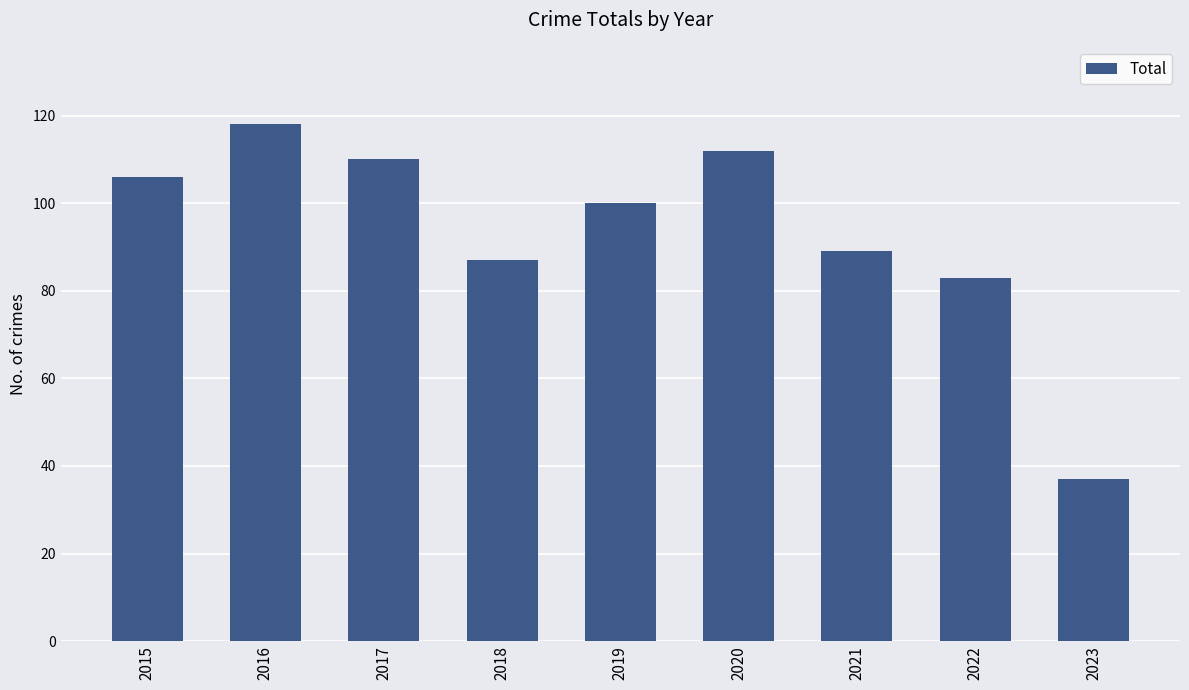

How many data points are less than 100?

4